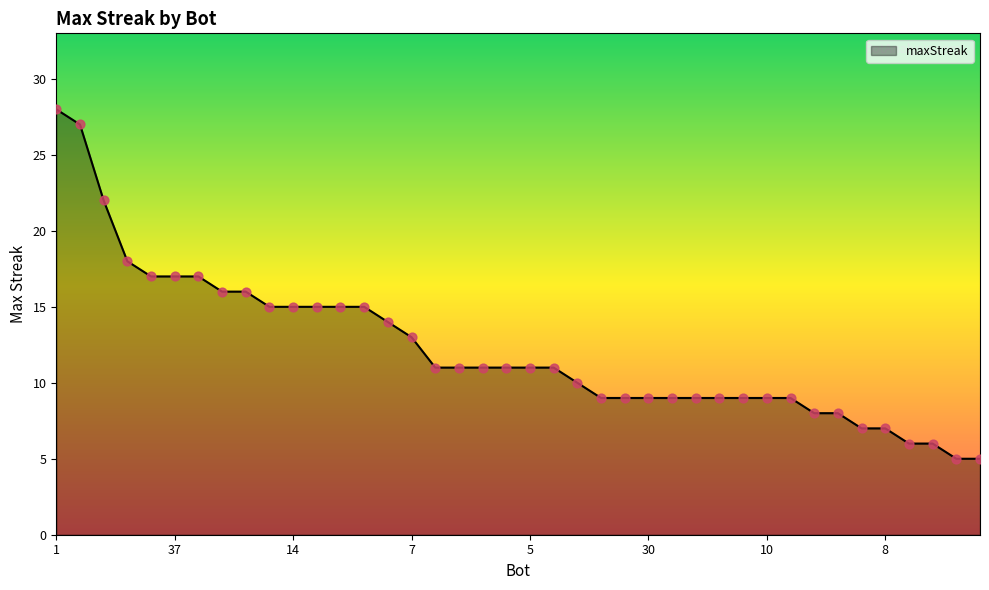

What is the maximum value shown in the chart?

28